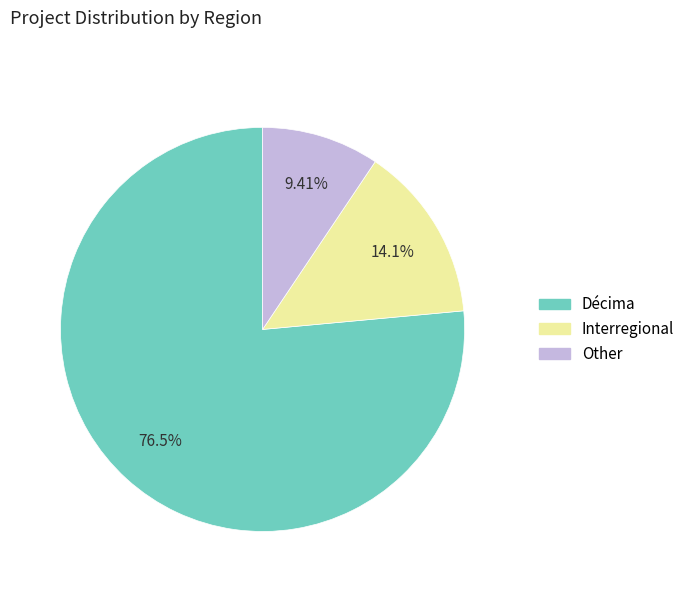

Approximately how many times larger is the value at Décima compared to Other?

8.1